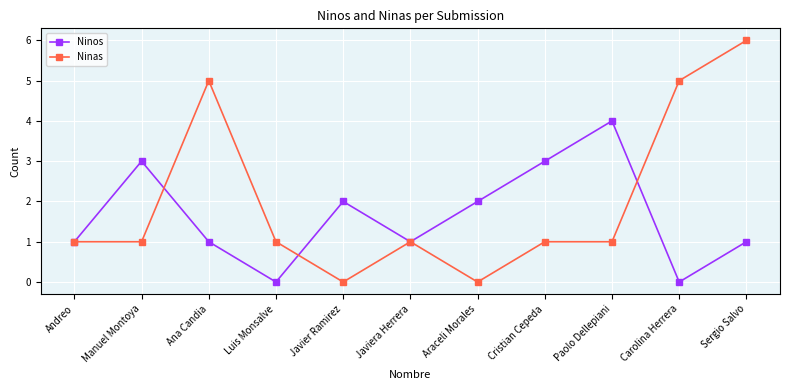

In Ninos, how many points are lower than both neighbors (excluding endpoints)?

3